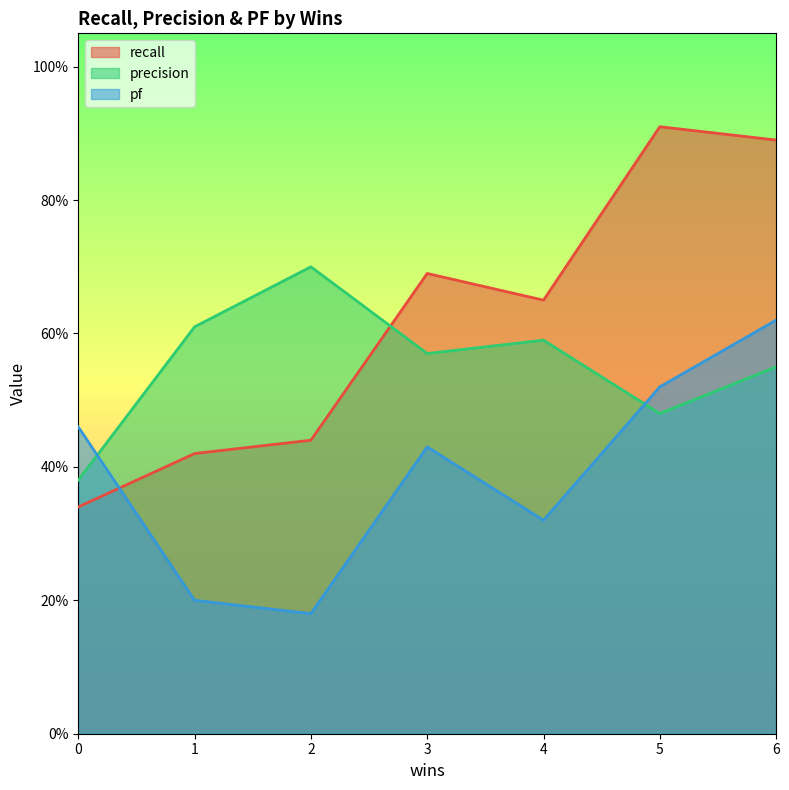

Reading left to right, extract all data points from this chart.

recall: 0.3	0.4	0.4	0.7	0.7	0.9	0.9
precision: 0.4	0.6	0.7	0.6	0.6	0.5	0.6
pf: 0.5	0.2	0.2	0.4	0.3	0.5	0.6